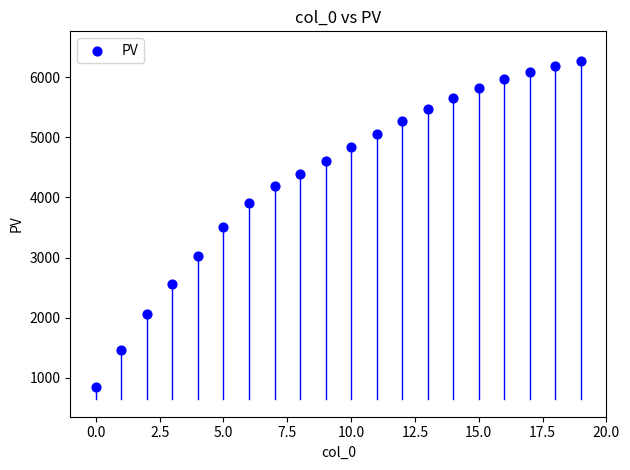

What is the range of Y values (max minus min)?

5416